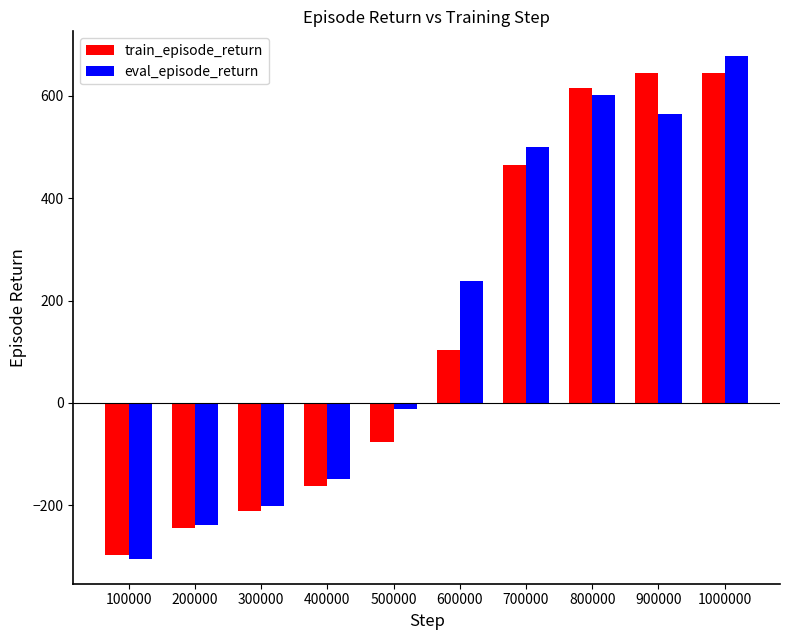

Which series has the widest spread of values?

eval_episode_return